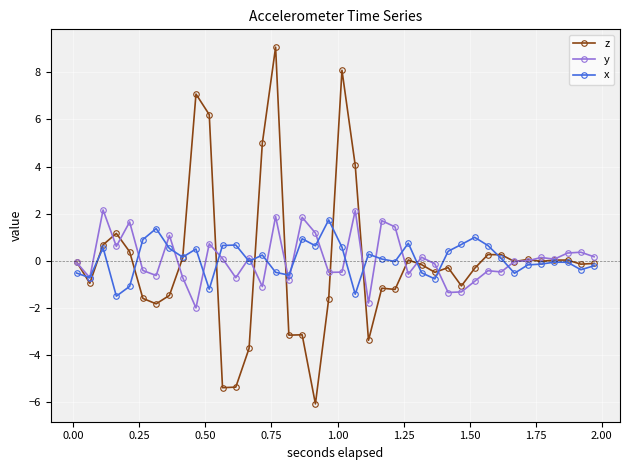

How many categories are shown in the chart?

40